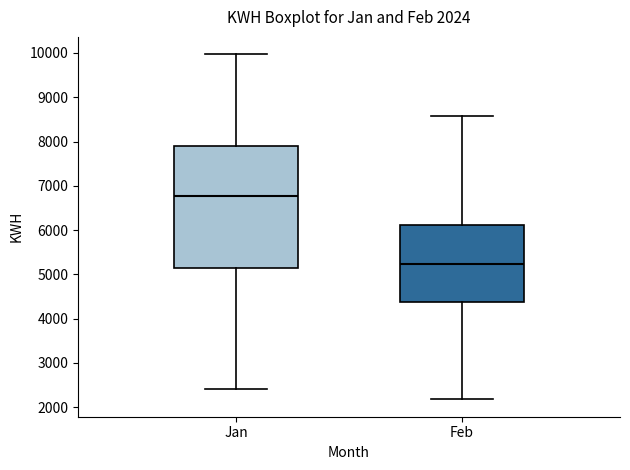

Which box is the tallest, from its lower edge to its upper edge?

Jan